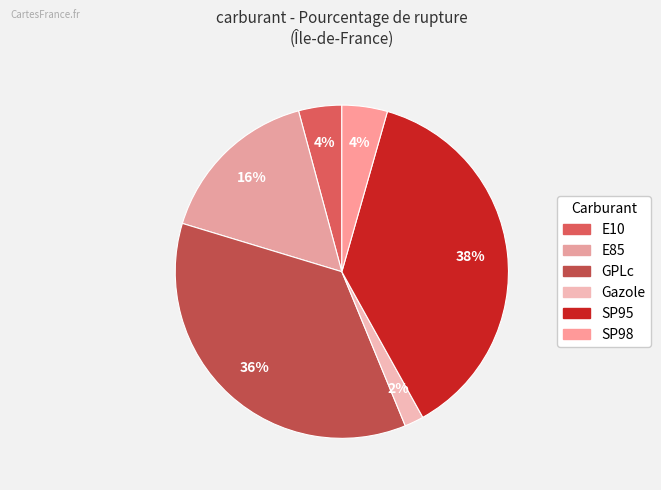

Rank the categories by value from lowest to highest.

Gazole, E10, SP98, E85, GPLc, SP95